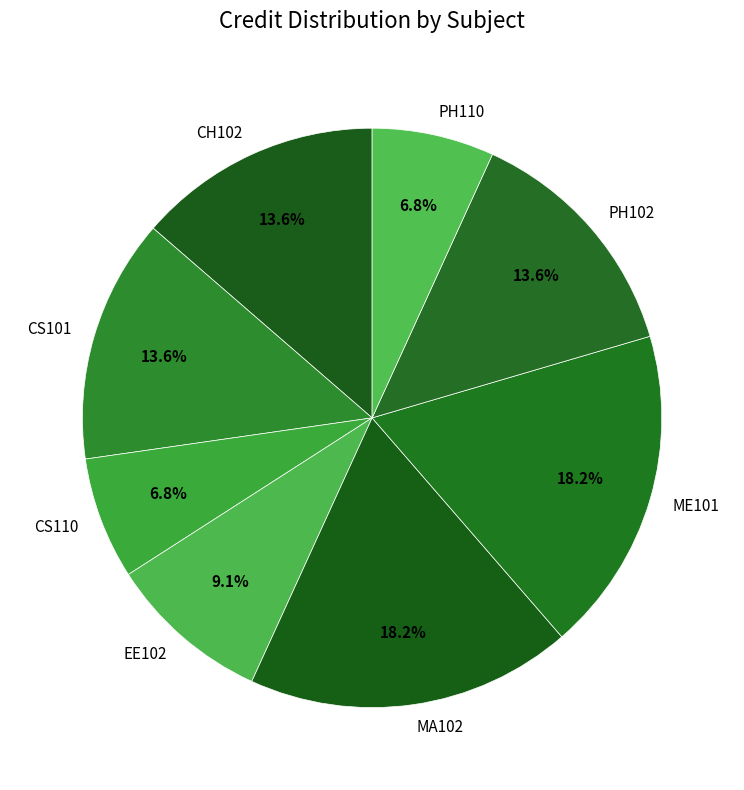

Is the sum of MA102 and CS101 greater than half?

No